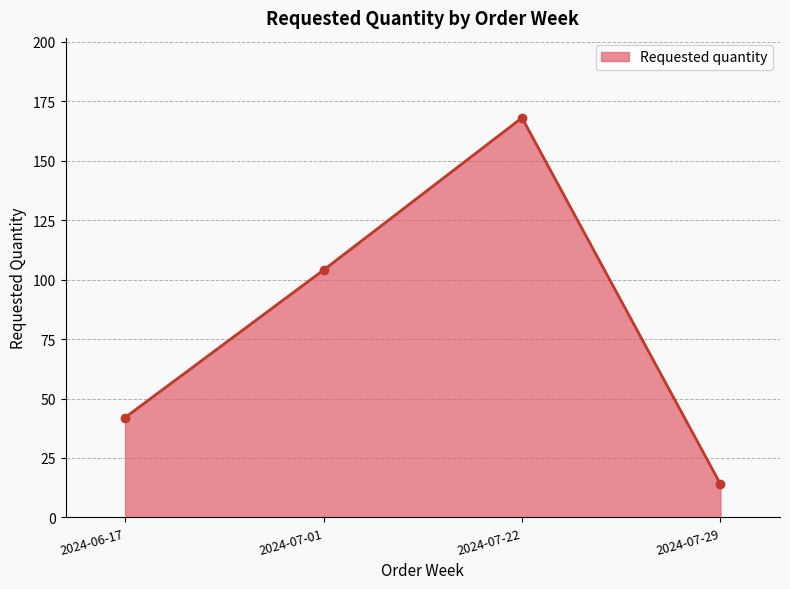

Reading left to right, extract all data points from this chart.

2024-06-17=42	2024-07-01=104	2024-07-22=168	2024-07-29=14